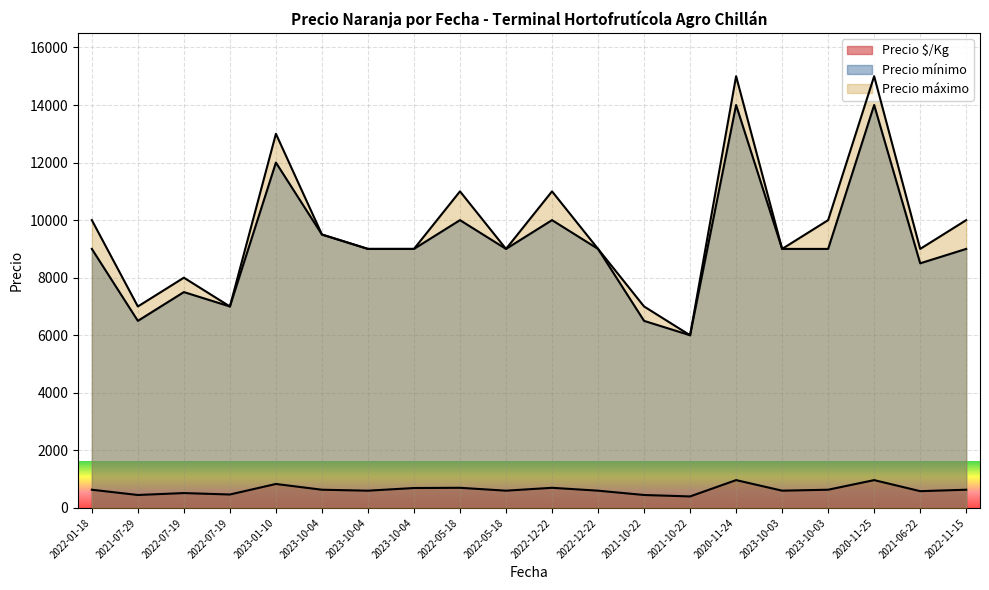

Reading left to right, extract all data points from this chart.

Precio $/Kg: 2022-01-18=633	2021-07-29=450	2022-07-19=517	2022-07-19=467	2023-01-10=833	2023-10-04=633	2023-10-04=600	2023-10-04=692	2022-05-18=700	2022-05-18=600	2022-12-22=700	2022-12-22=600	2021-10-22=450	2021-10-22=400	2020-11-24=967	2023-10-03=600	2023-10-03=633	2020-11-25=967	2021-06-22=583	2022-11-15=633
Precio mínimo: 2022-01-18=9000	2021-07-29=6500	2022-07-19=7500	2022-07-19=7000	2023-01-10=12000	2023-10-04=9500	2023-10-04=9000	2023-10-04=9000	2022-05-18=10000	2022-05-18=9000	2022-12-22=10000	2022-12-22=9000	2021-10-22=6500	2021-10-22=6000	2020-11-24=14000	2023-10-03=9000	2023-10-03=9000	2020-11-25=14000	2021-06-22=8500	2022-11-15=9000
Precio máximo: 2022-01-18=10000	2021-07-29=7000	2022-07-19=8000	2022-07-19=7000	2023-01-10=13000	2023-10-04=9500	2023-10-04=9000	2023-10-04=9000	2022-05-18=11000	2022-05-18=9000	2022-12-22=11000	2022-12-22=9000	2021-10-22=7000	2021-10-22=6000	2020-11-24=15000	2023-10-03=9000	2023-10-03=10000	2020-11-25=15000	2021-06-22=9000	2022-11-15=10000